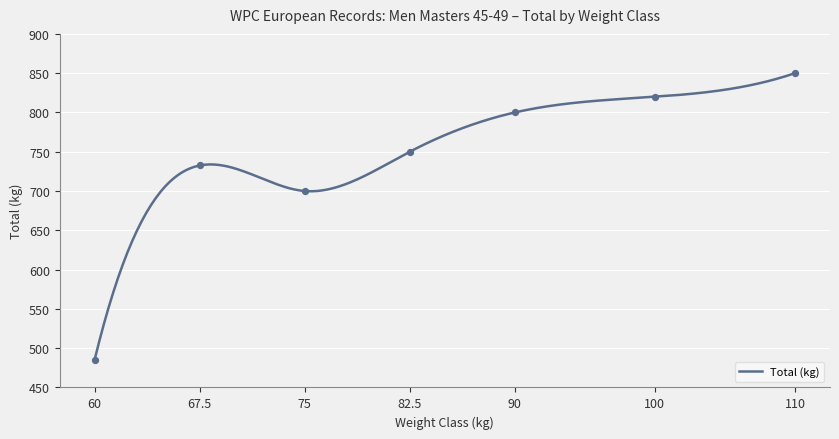

Which has a higher value, 82.5 or 60?

82.5